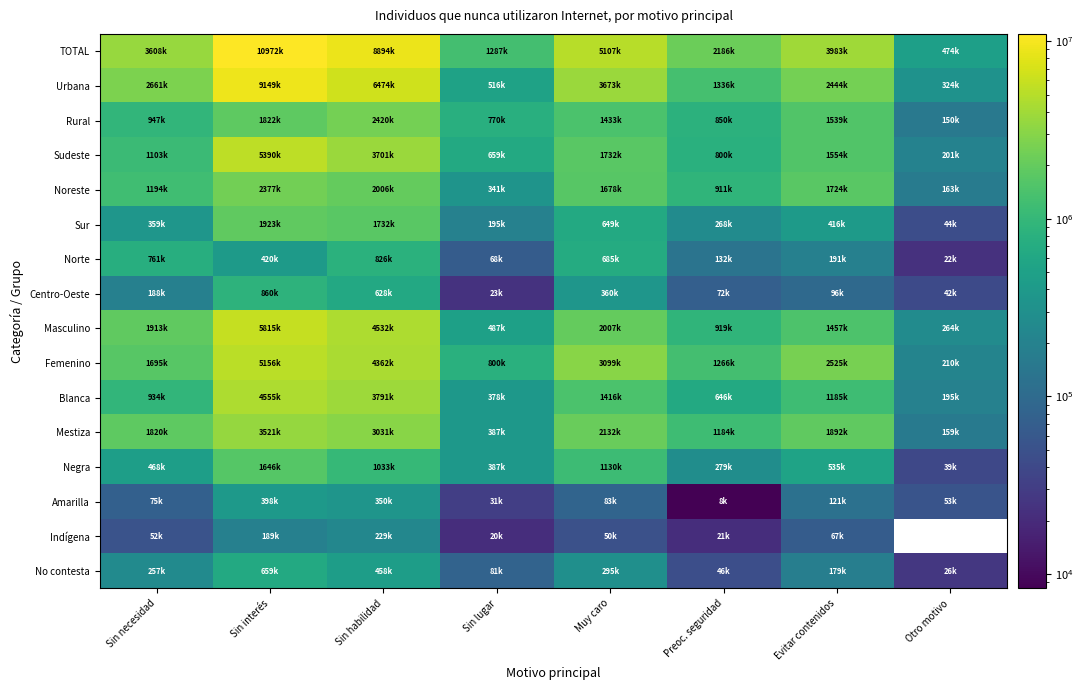

Between Sin interés and Sin lugar, which series saw the biggest shift?

TOTAL